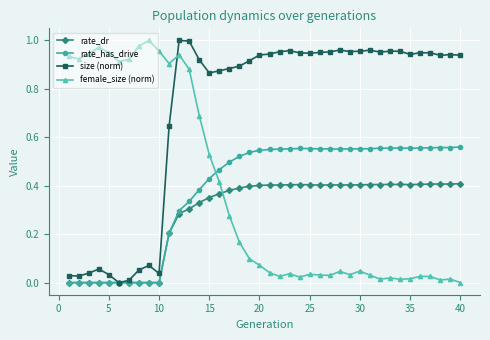

Which series has the largest total across all categories?

size (norm)